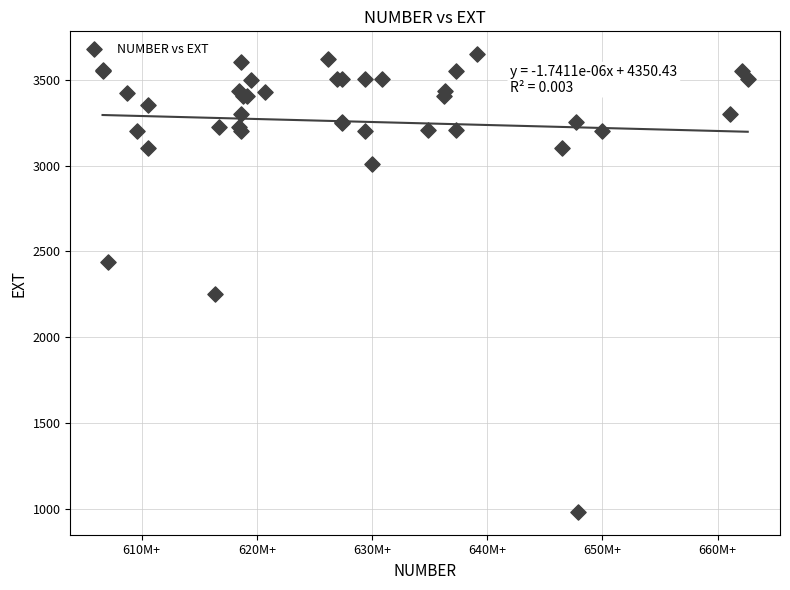

What Y value in the scatter plot is closest to 2316?

2251